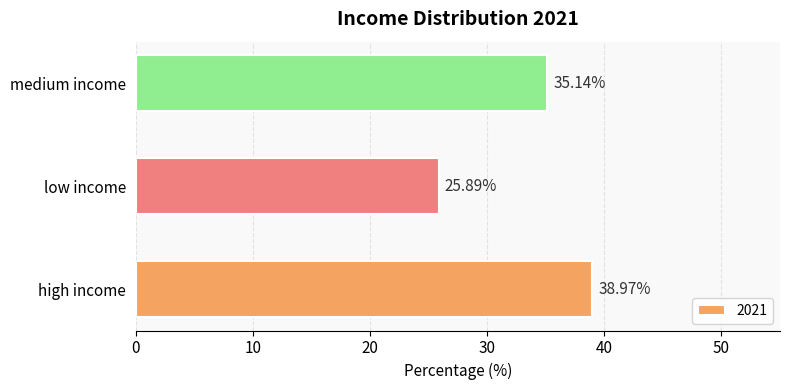

Which label corresponds to the largest value in the chart?

high income